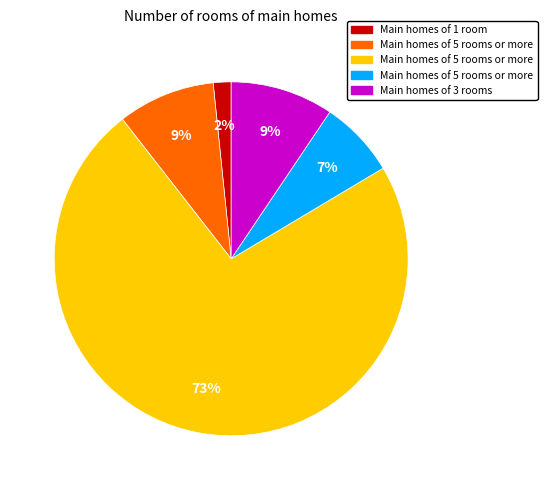

To the nearest percent, what is the difference between the largest and smallest slice percentages?

71%